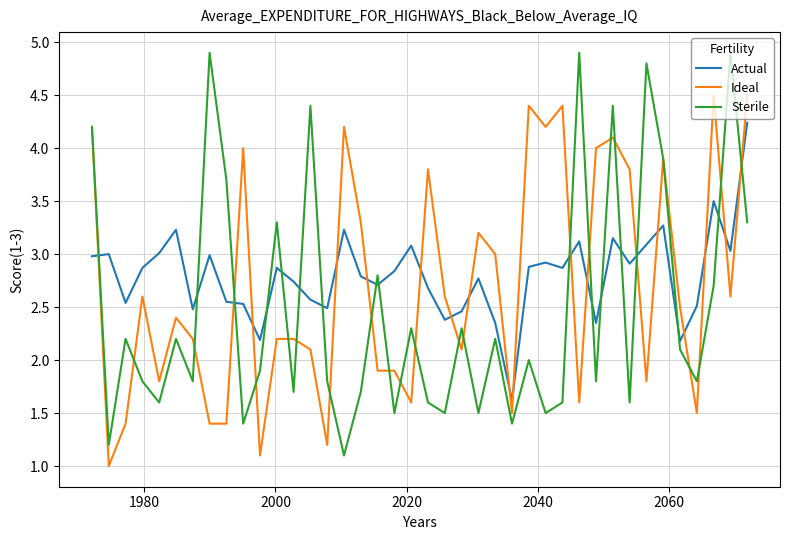

How many times do Ideal and Actual cross each other?

18